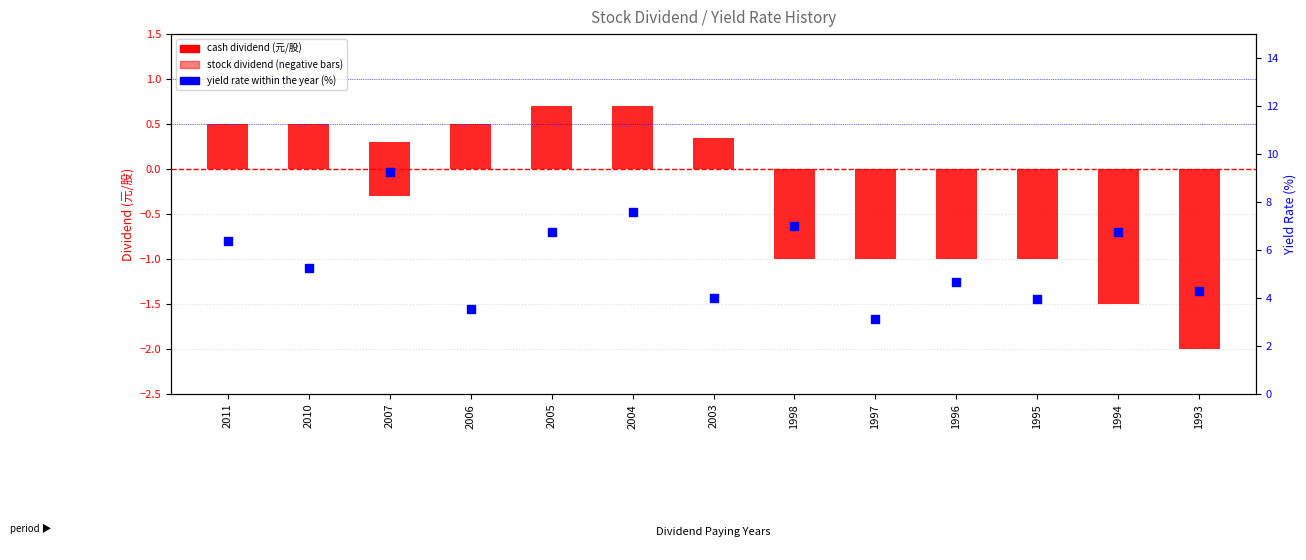

What are all the series names shown in the legend?

cash dividend, stock dividend, yield rate (%)